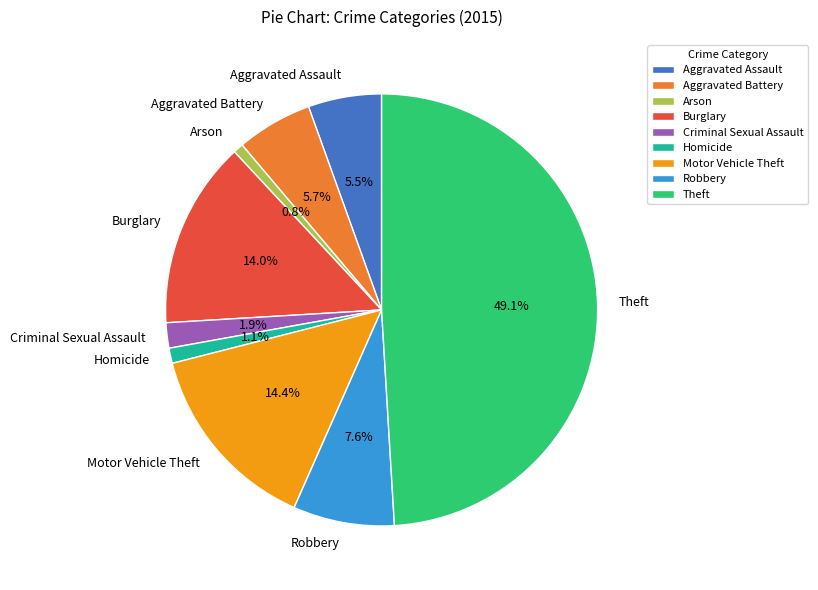

What portion of the pie excludes Theft?

50.9%